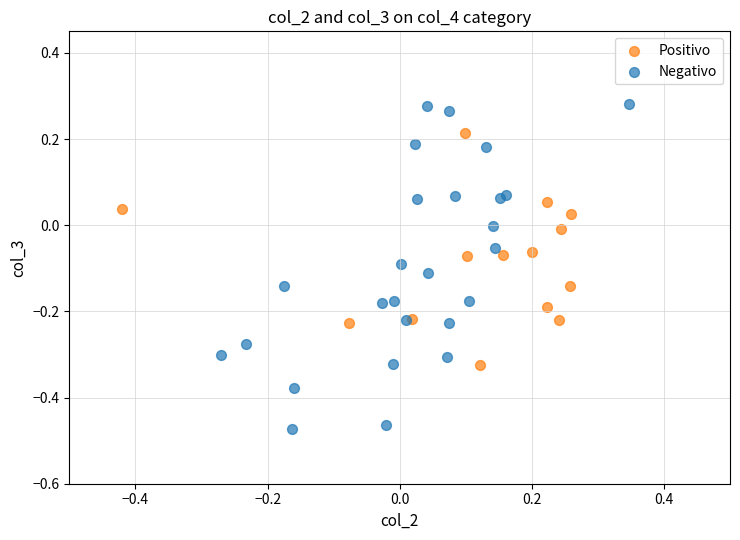

Which series reaches the maximum Y coordinate?

Negativo